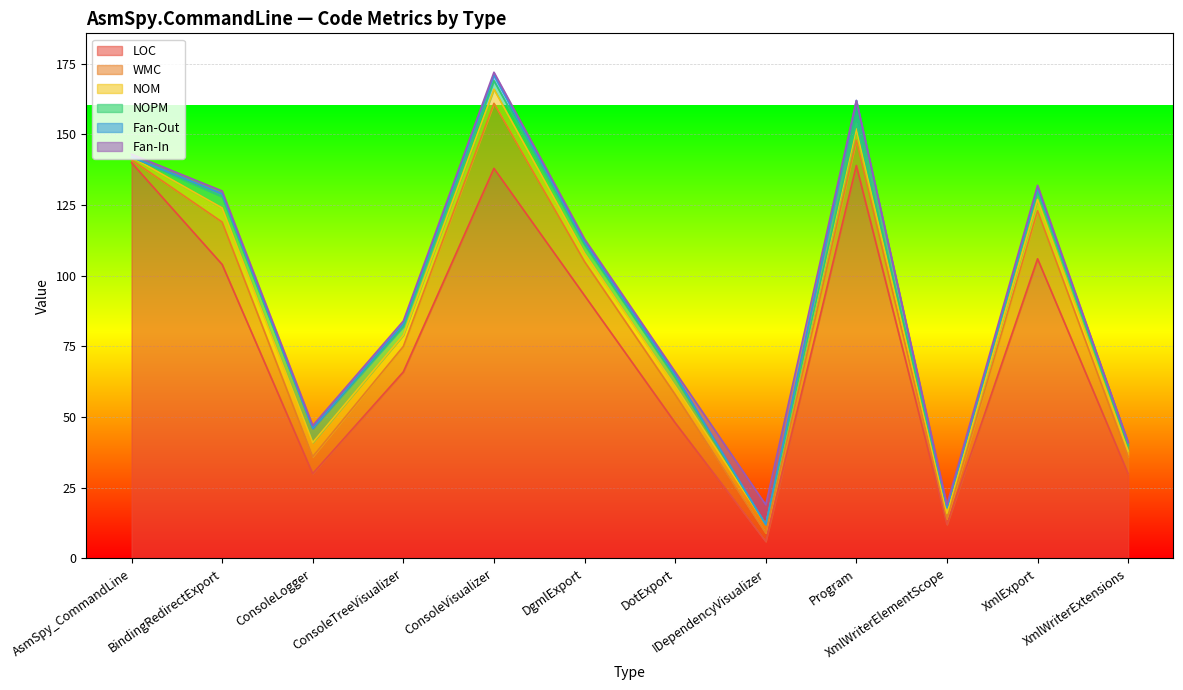

Where does the NOM series first go above 4?

BindingRedirectExport